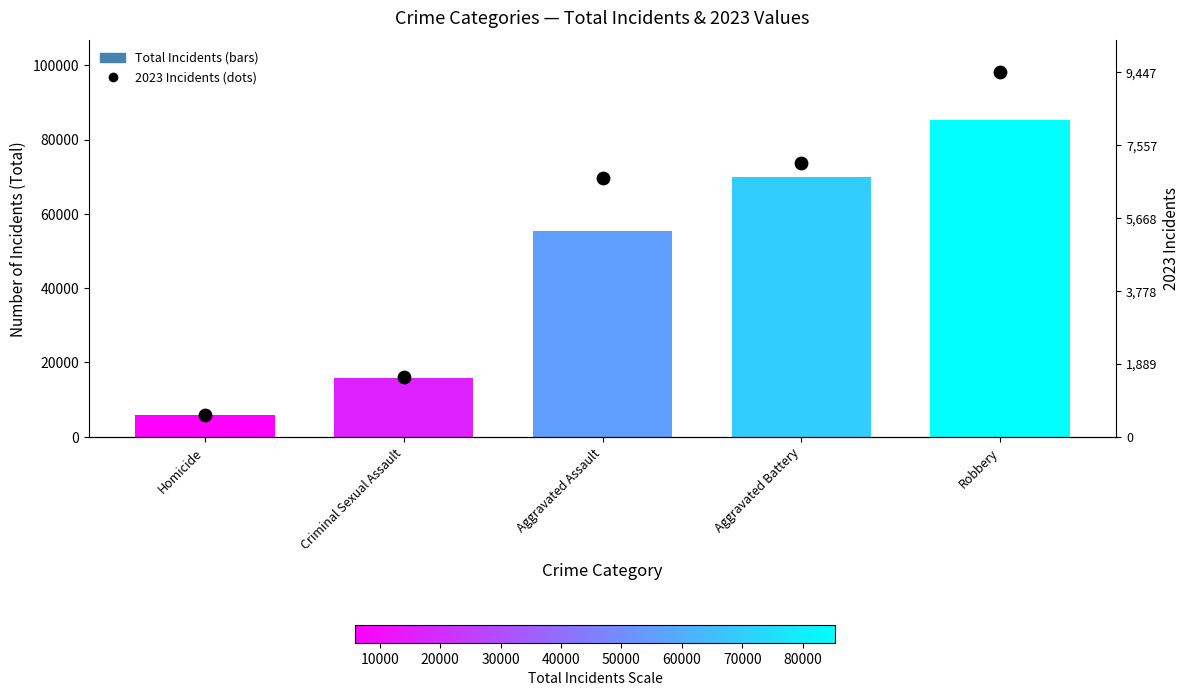

Which series has the largest Y range (max minus min)?

2023 Incidents